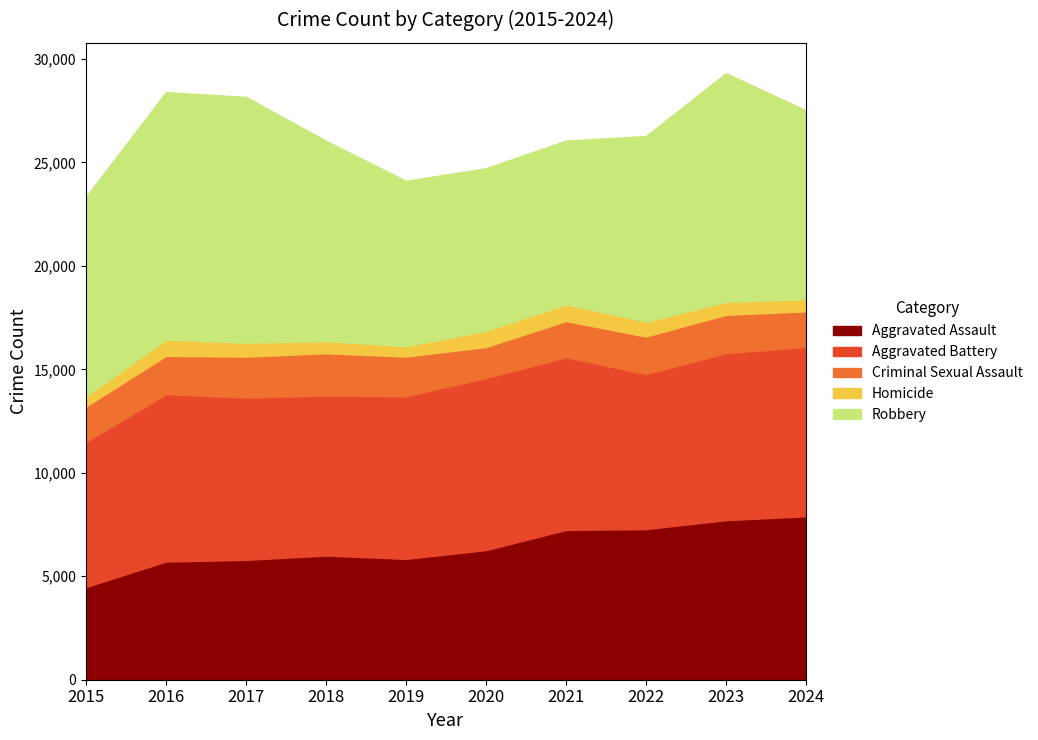

What is the difference between the maximum and minimum values in the Criminal Sexual Assault series?

549